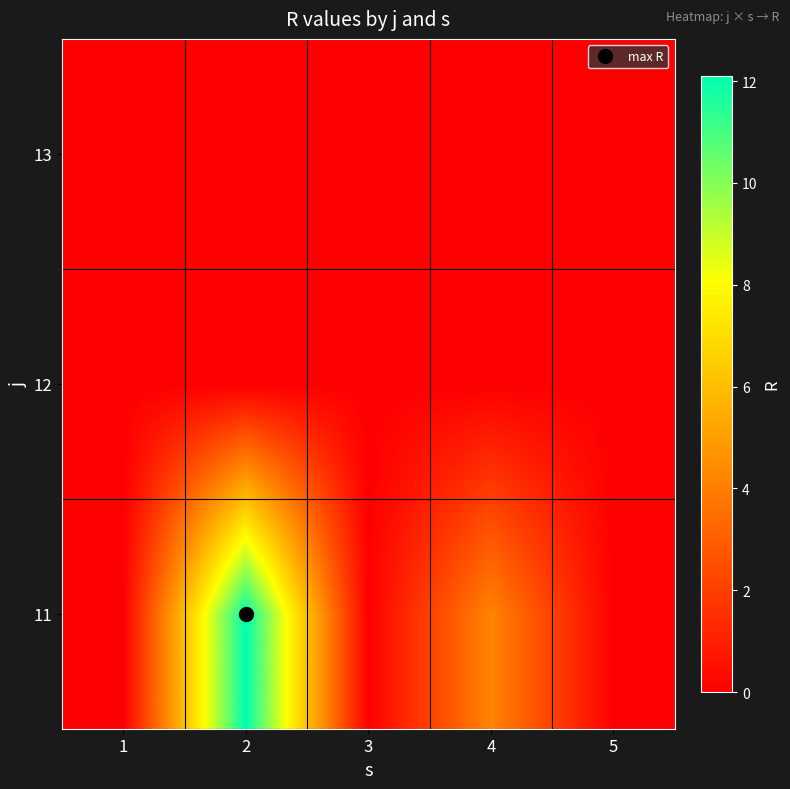

Reading left to right, what are all the values shown in this chart?

11: 1=0.0	2=12.1	3=0.0	4=4.2	5=0.0
12: 1=0.0	2=0.0	3=0.0	4=0.0	5=0.0
13: 1=0.0	2=0.0	3=0.0	4=0.0	5=0.0